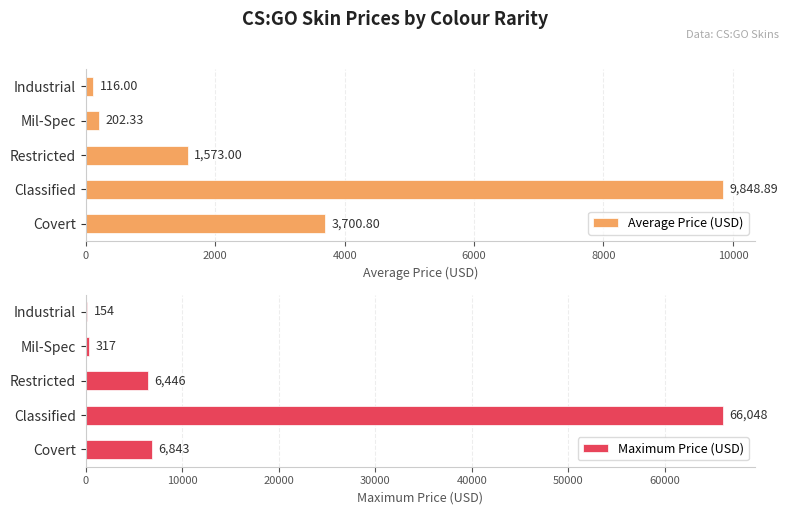

Which category has the lowest value in the Average Price (USD) series?

Industrial